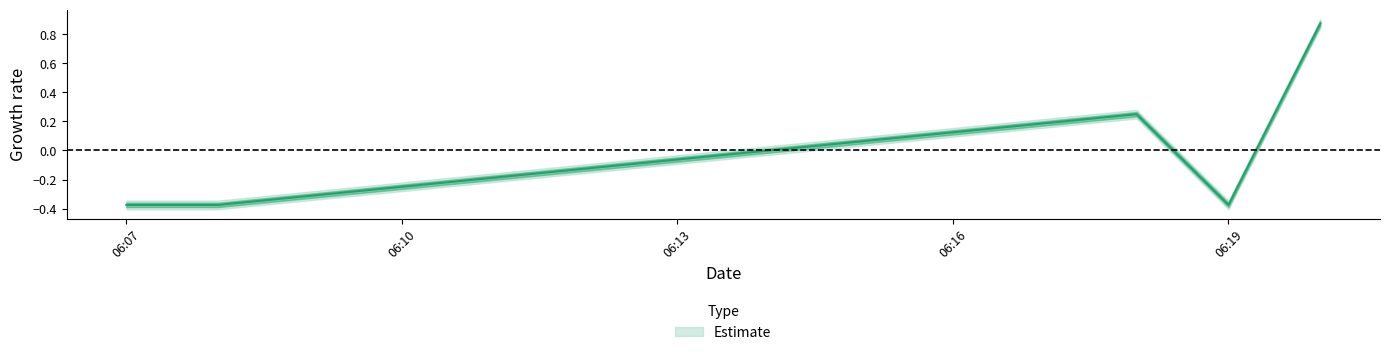

At which label is the value closest to 0?

2019-08-11 06:18:00